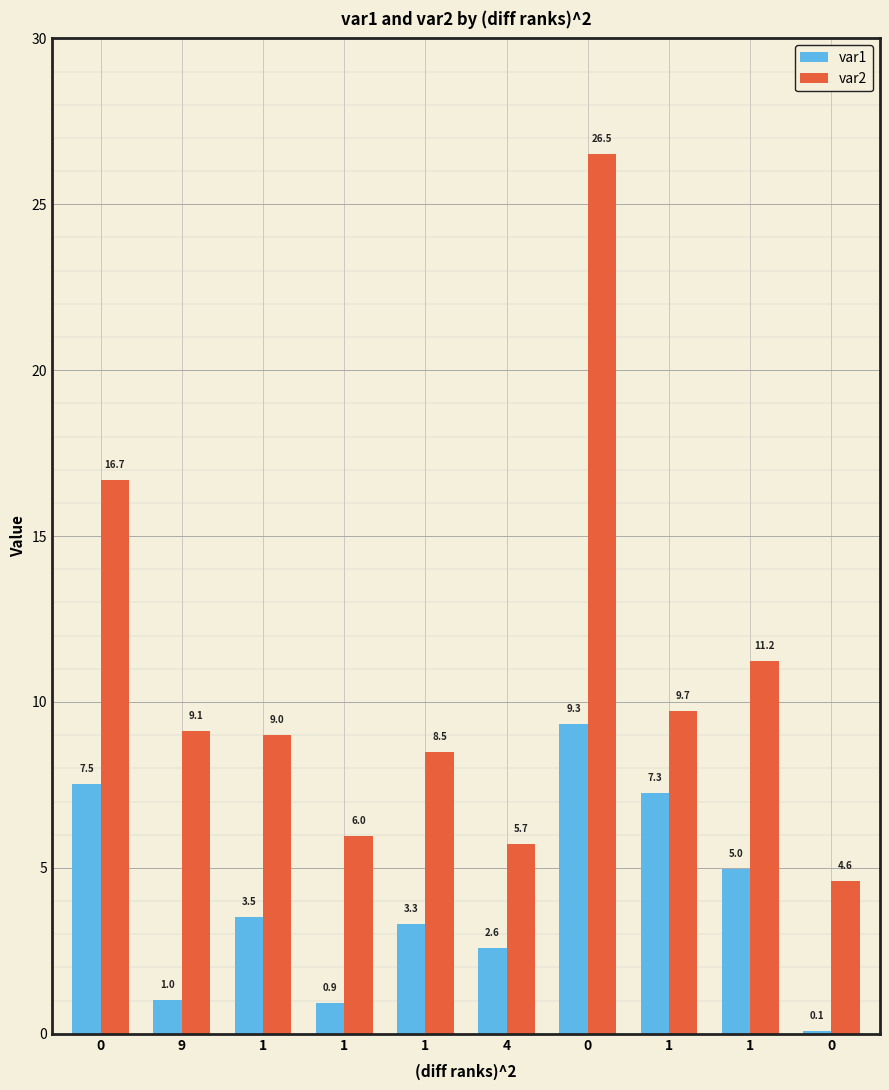

What is the sum of all var2 values?

107.1